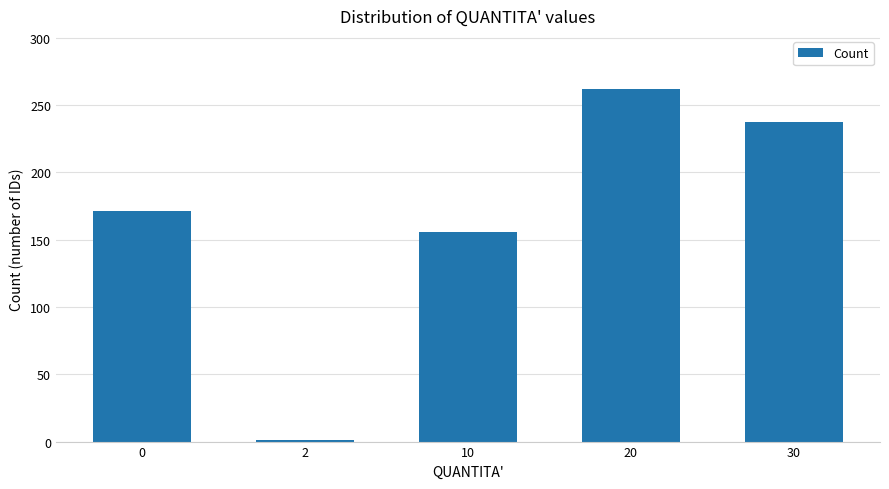

Reading right to left, what are all the values shown in this chart?

30=237	20=262	10=156	2=1	0=171